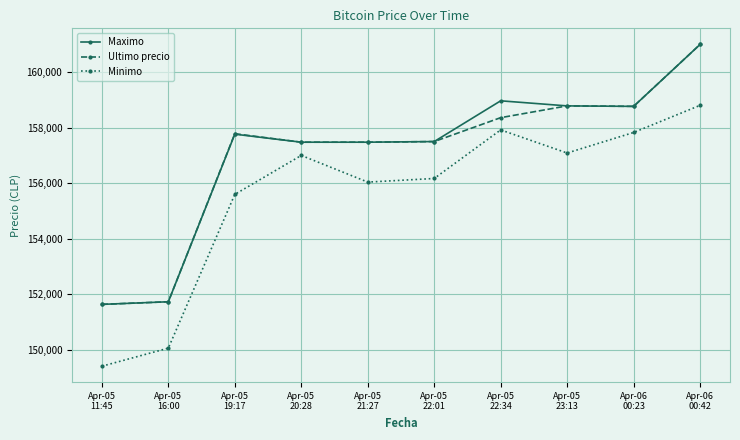

At which category is the sum across all series the highest?

Apr-06
00:42